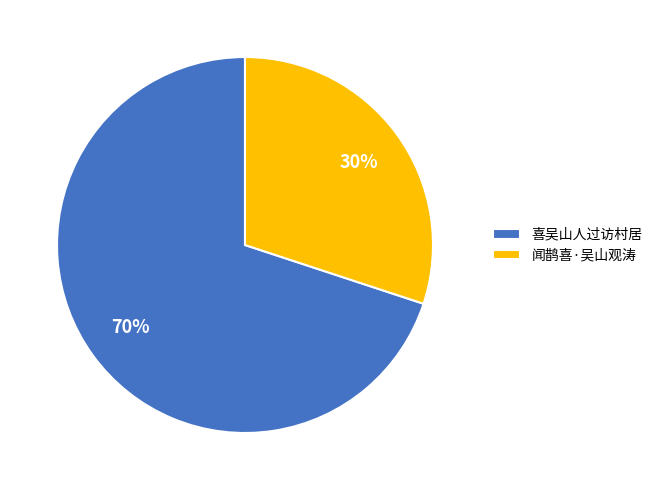

Rank the categories by value from highest to lowest.

喜吴山人过访村居, 闻鹊喜·吴山观涛